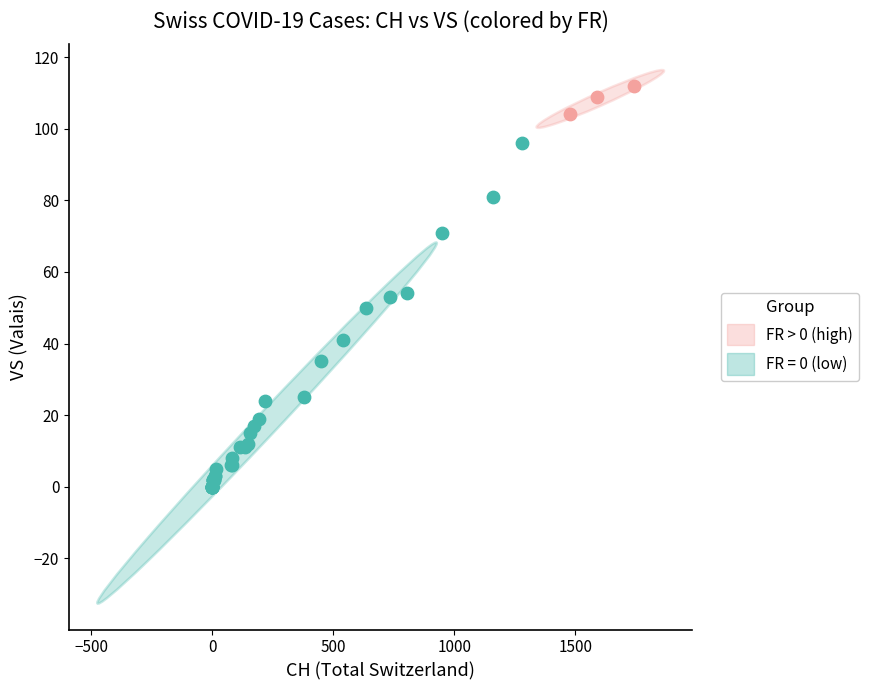

Which series has the widest spread of Y values?

FR = 0 (low)